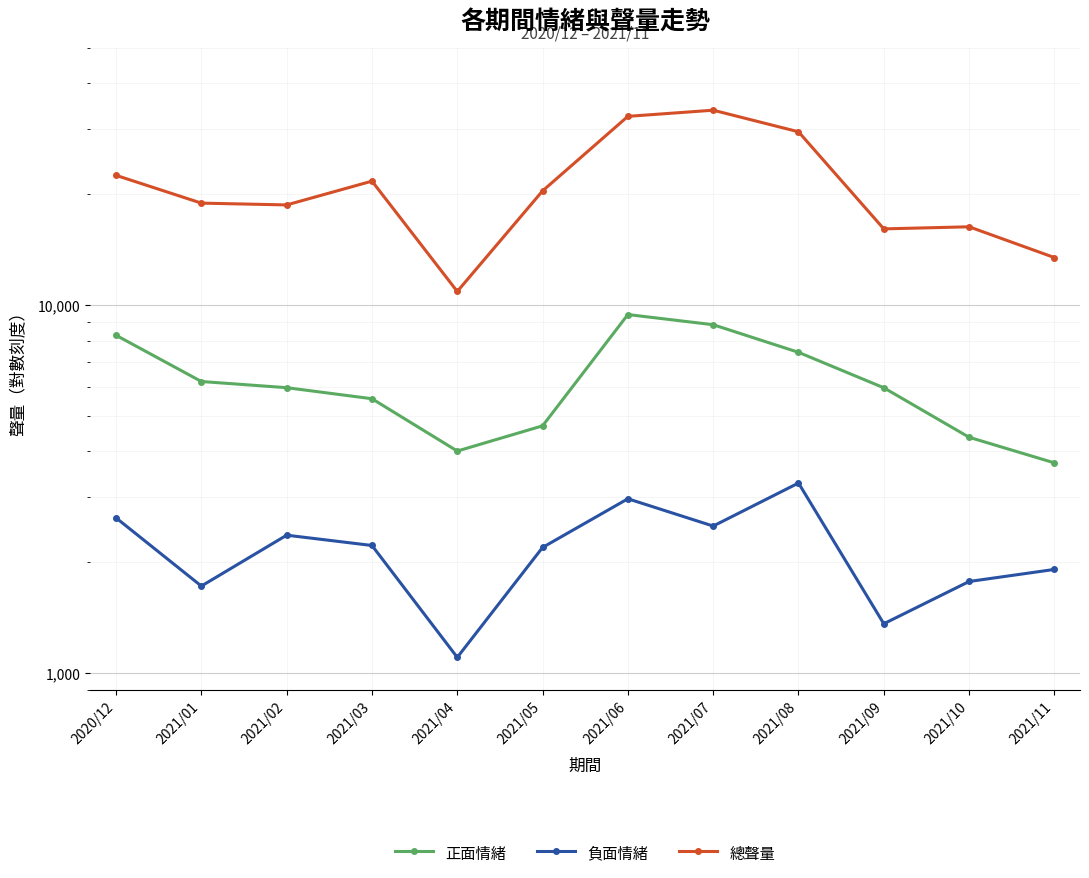

Rank the categories by 負面情緒 value from lowest to highest.

2021/04, 2021/09, 2021/01, 2021/10, 2021/11, 2021/05, 2021/03, 2021/02, 2021/07, 2020/12, 2021/06, 2021/08